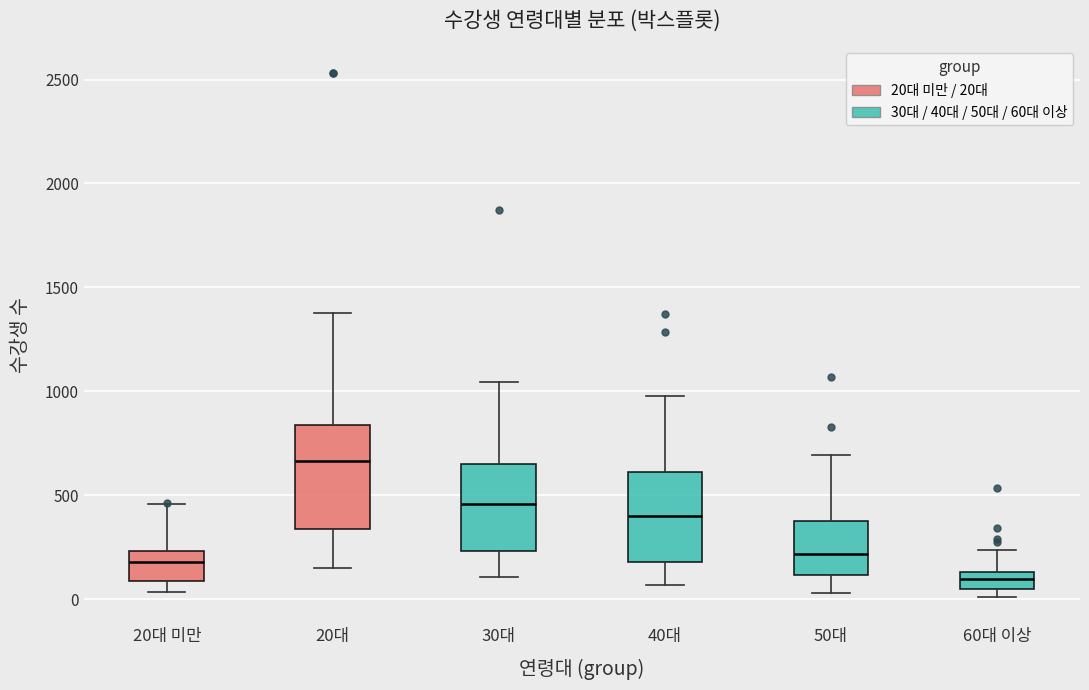

Reading left to right, read every box against the y-axis: the position of its median line, the range the box covers, and the ends of its whiskers. The values are not printed on the chart, so give them approximately, as read against the axis.

20대 미만: median 200, box 100 to 250, whiskers 50 to 450
20대: median 650, box 350 to 850, whiskers 150 to 1400
30대: median 450, box 250 to 650, whiskers 100 to 1050
40대: median 400, box 200 to 600, whiskers 50 to 1000
50대: median 200, box 100 to 350, whiskers 50 to 700
60대 이상: median 100, box 50 to 150, whiskers 0 to 250